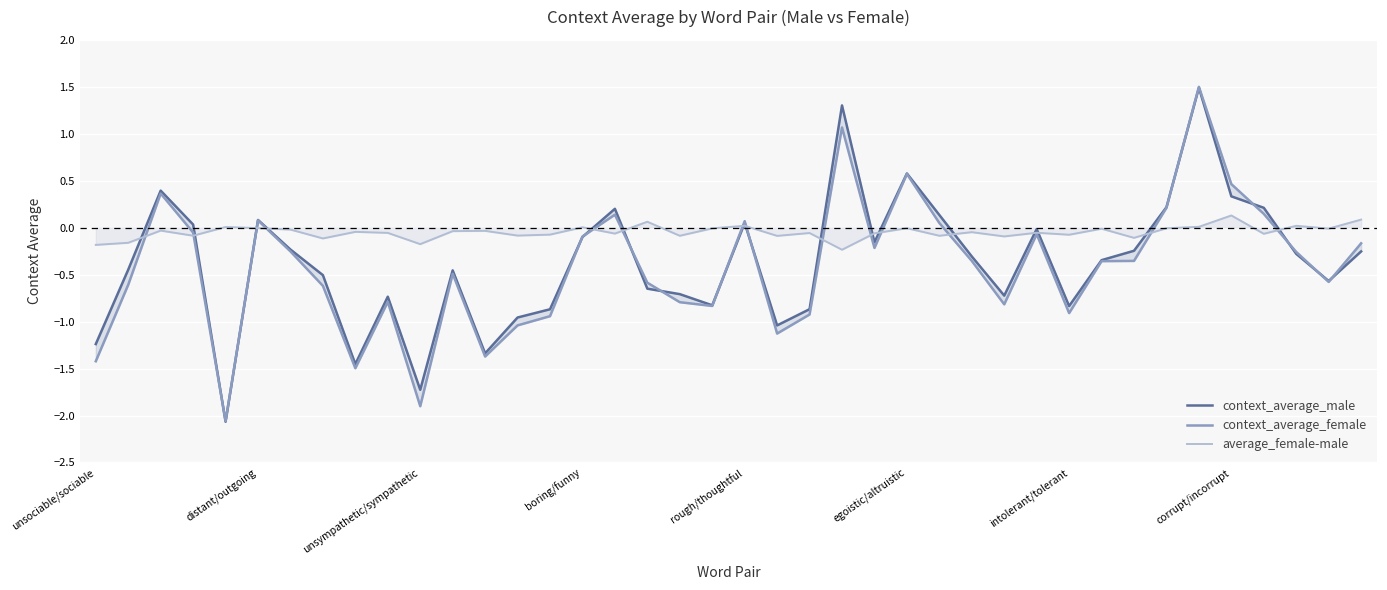

True or false: average_female-male has more than 2 points higher than both neighbors.

True